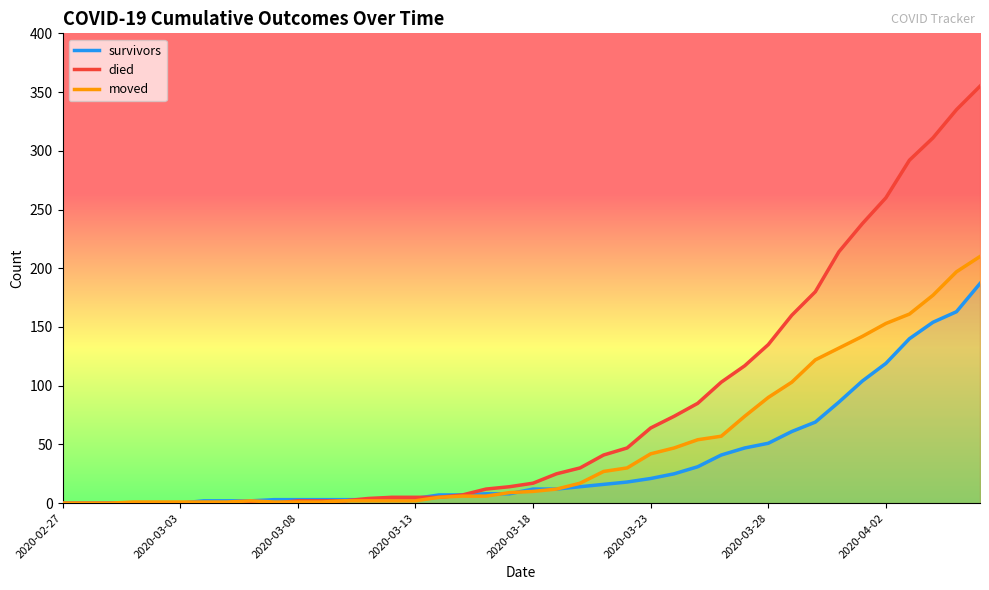

Which series has the largest total across all categories?

died